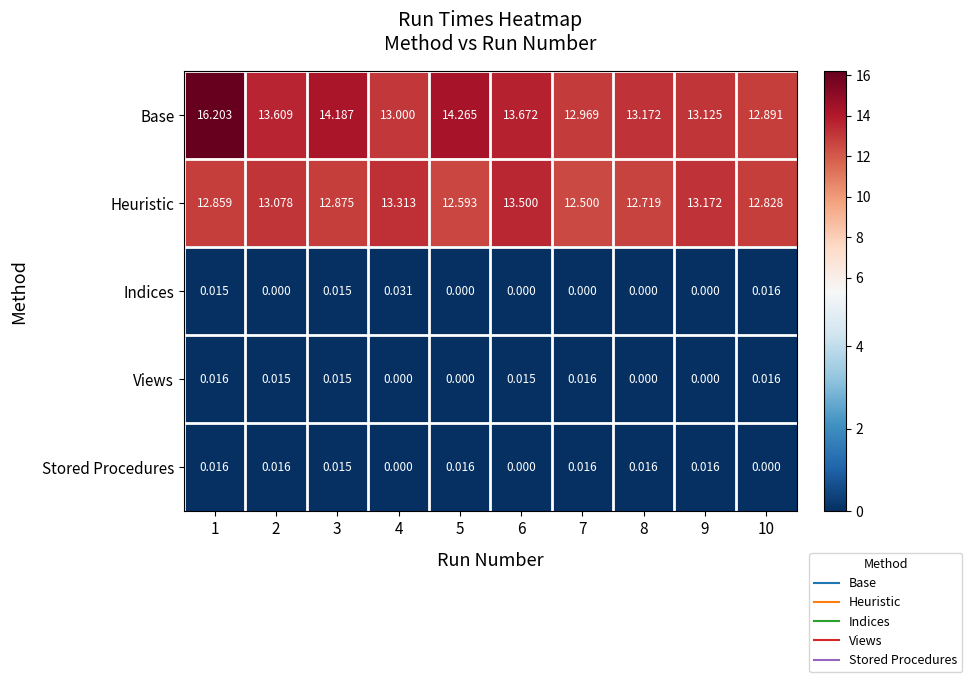

Which series changed the most between 2 and 6?

Heuristic